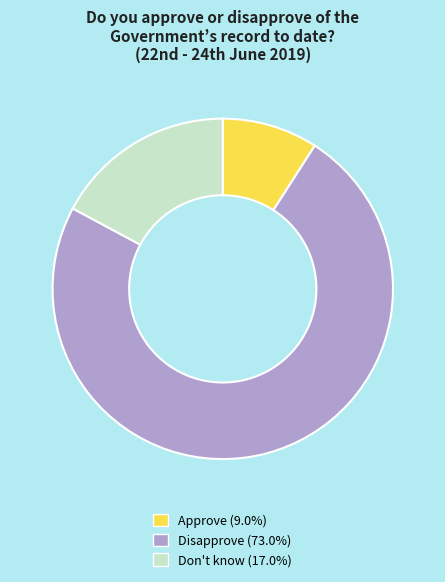

Rank the categories by value from lowest to highest.

Approve, Don't know, Disapprove